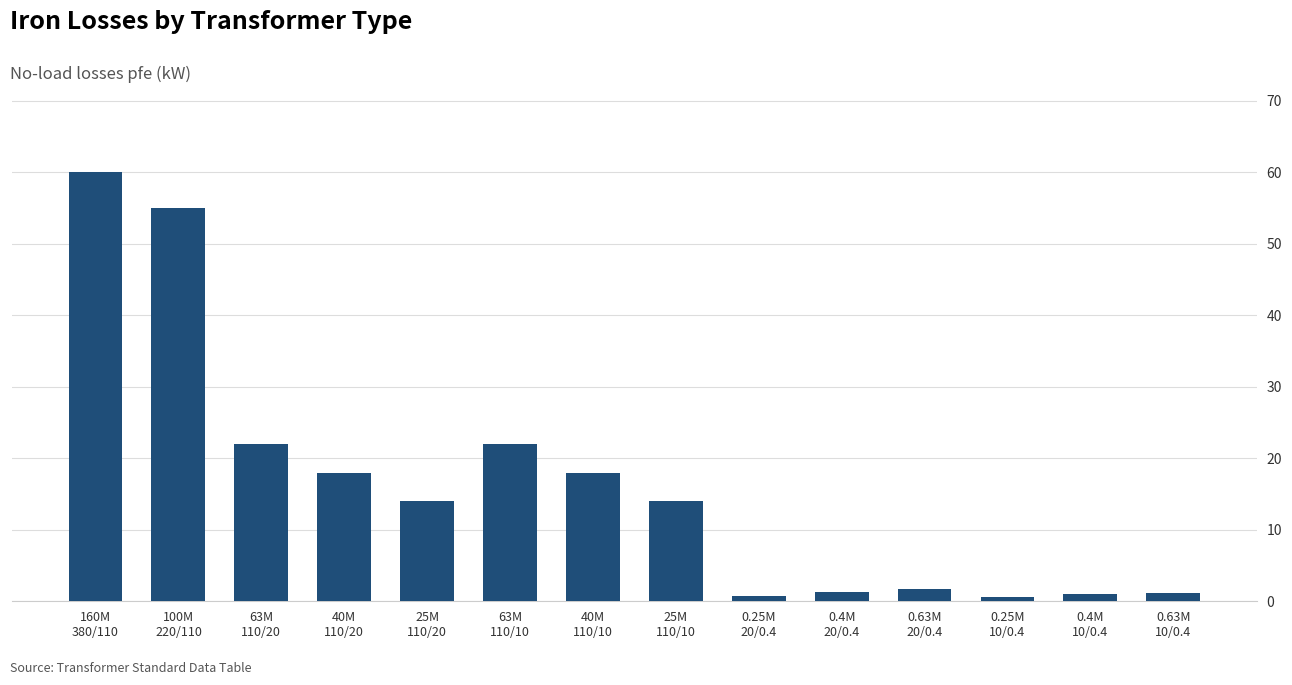

Is it true that the value at 25M
110/20 is 14.0?

True